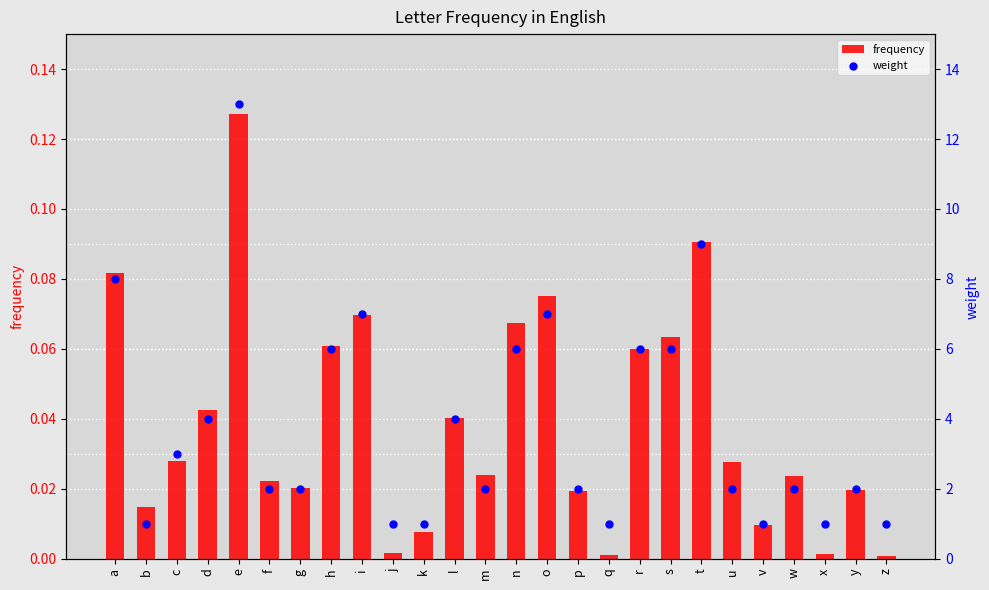

What is the total value across all series at g?

2.0